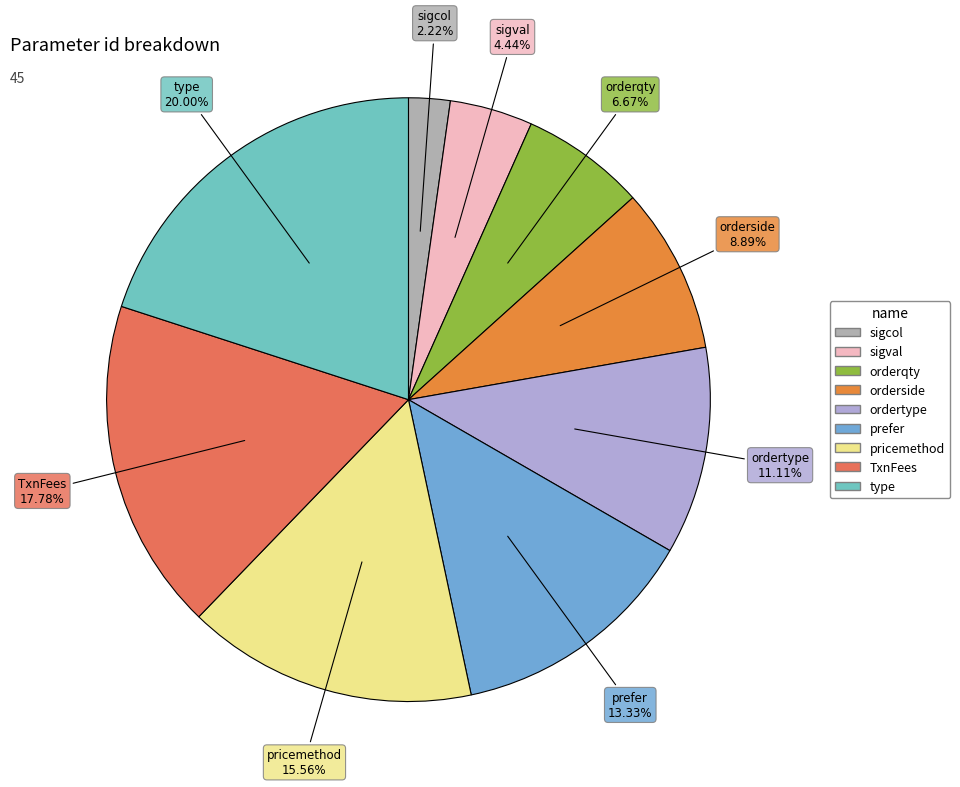

Does pricemethod represent more than half of the total?

No